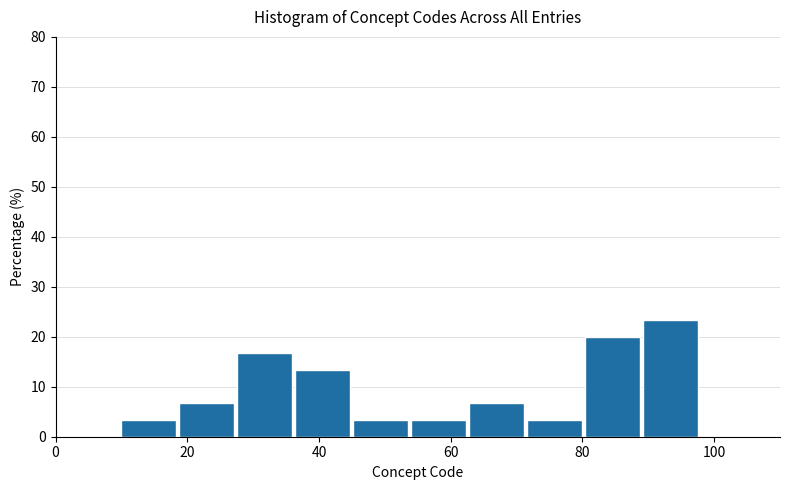

How tall is the bar that spans 89.2 to 98.0 on the x-axis? Neither the bar edges nor the heights are printed on the chart, so give them approximately, as read against the axes.

23